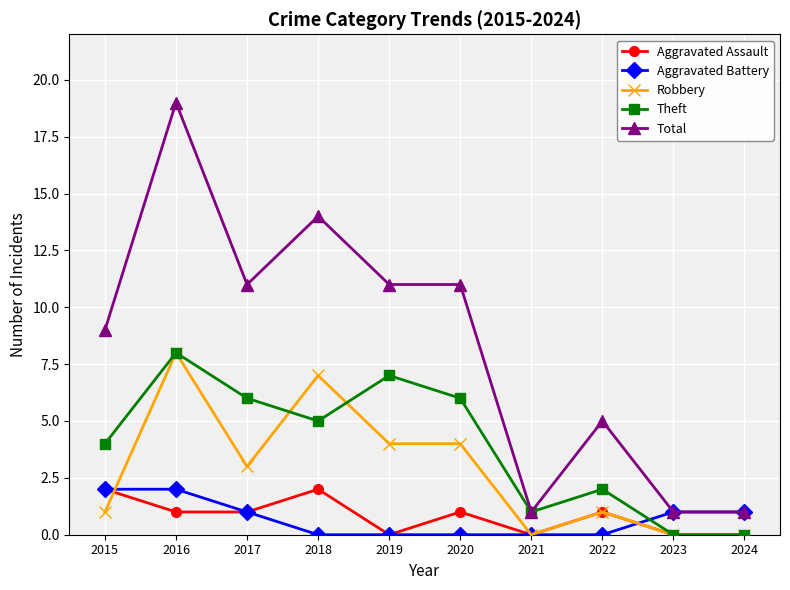

Which series has the largest total across all categories?

Total